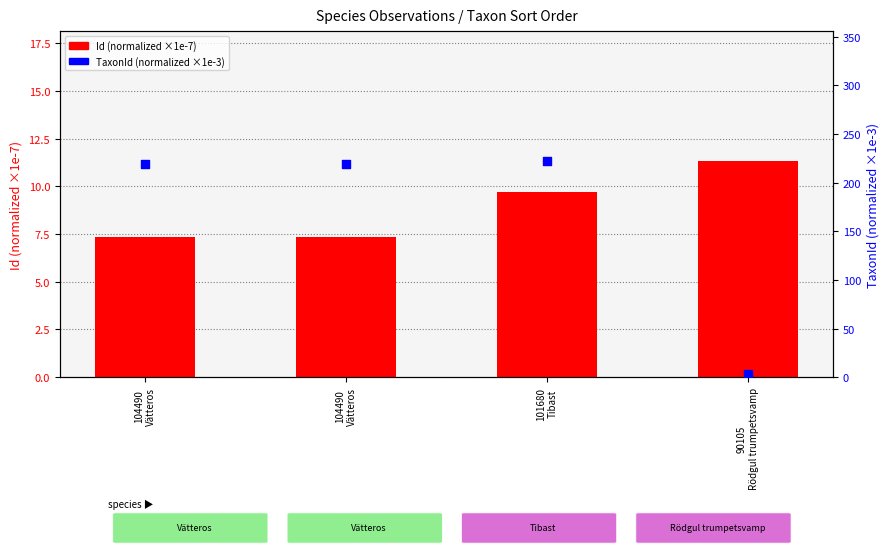

Which series has the widest spread of Y values?

TaxonId (normalized ×1e-3)